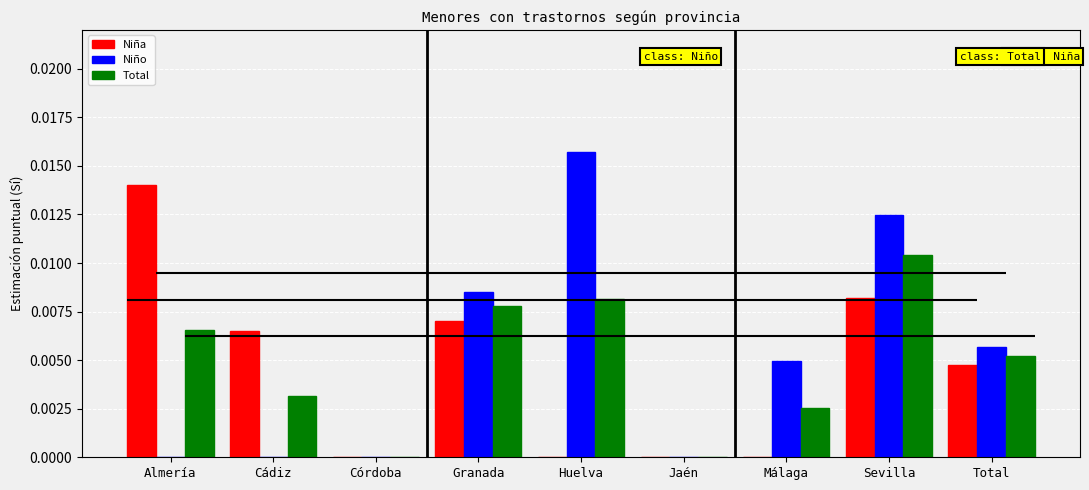

What position from the left is Jaén?

6